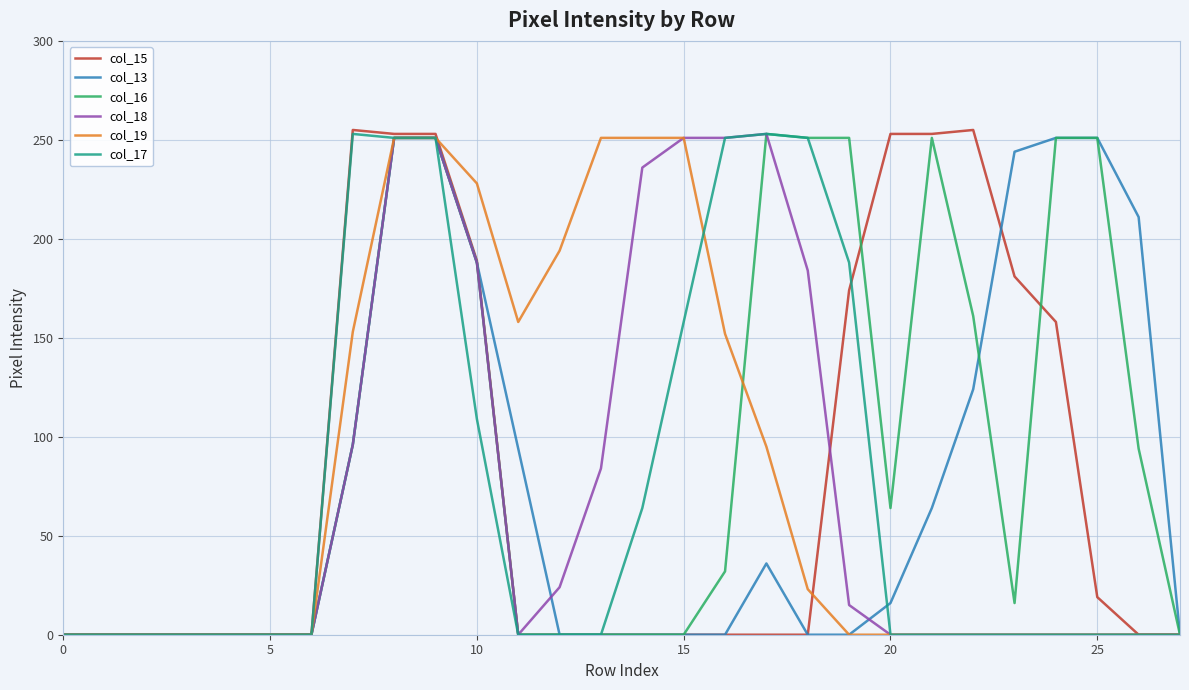

What is the greatest value displayed?

255